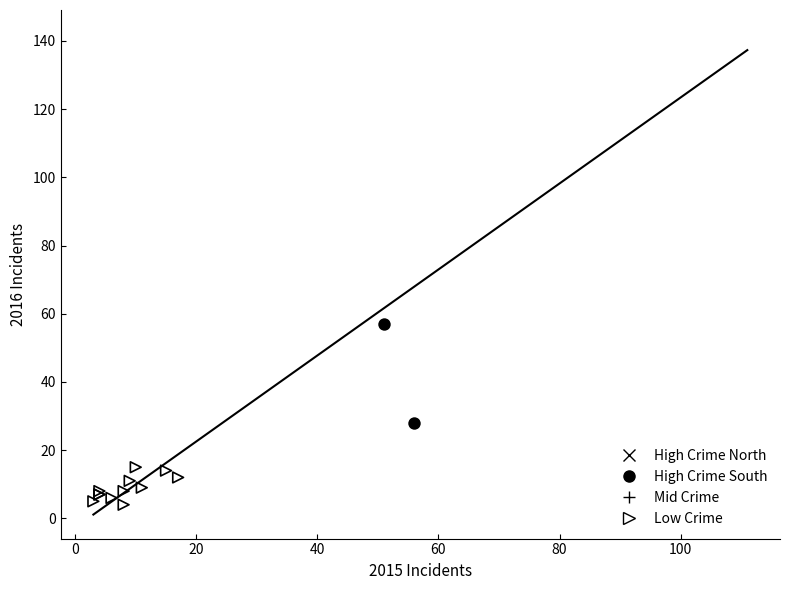

Which series reaches the maximum Y coordinate?

High Crime North